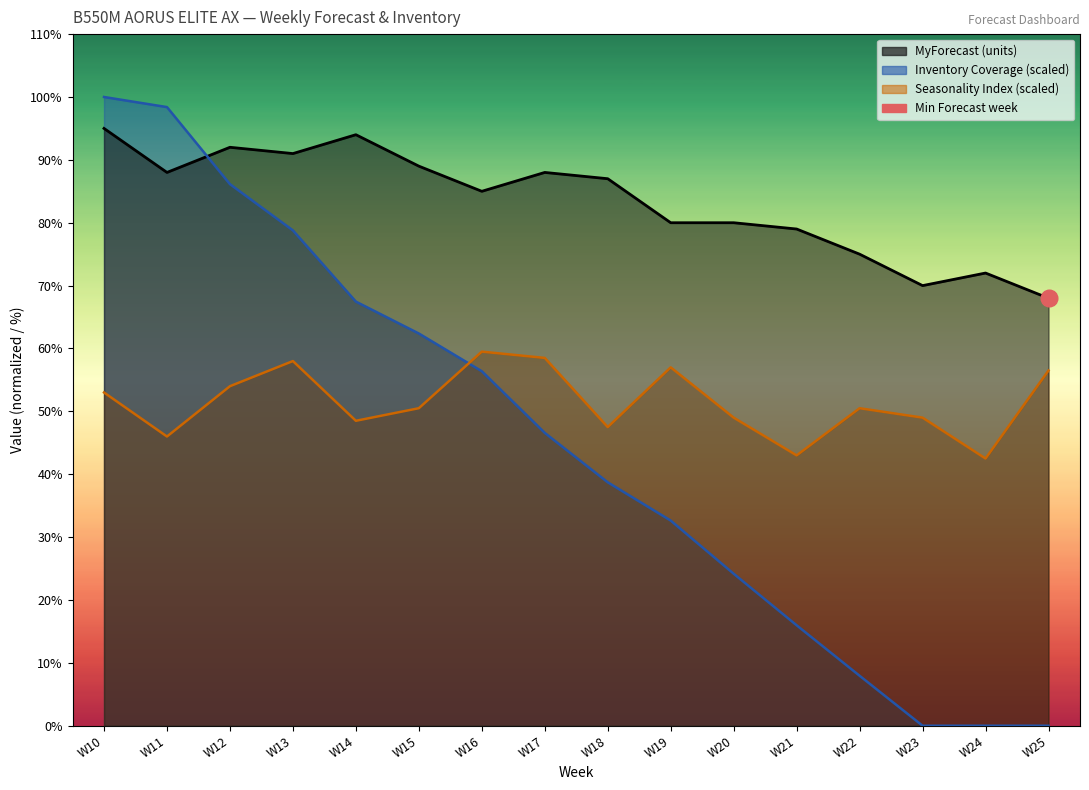

At which category is the sum across all series the highest?

W10